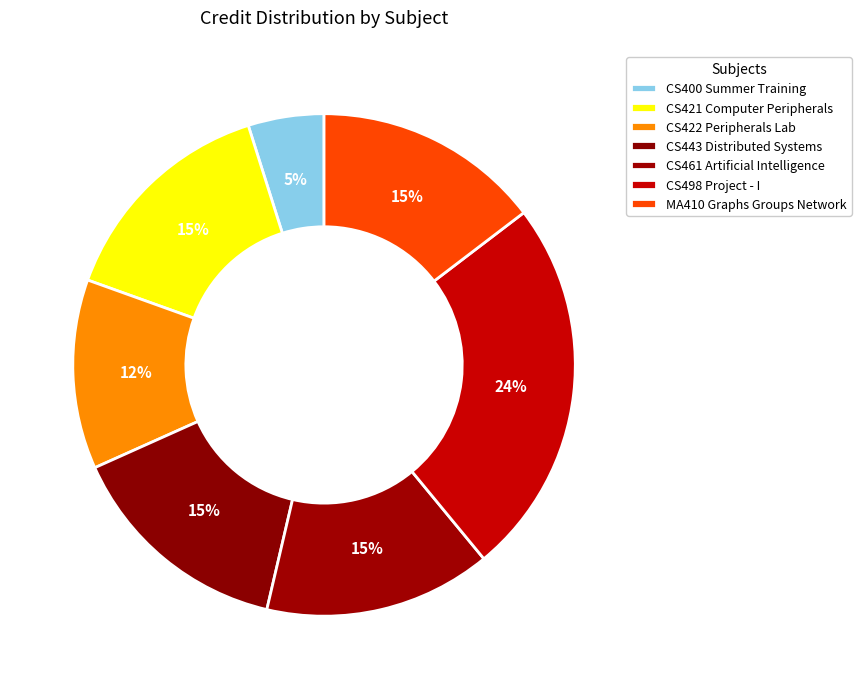

What percentage is the CS443 Distributed Systems slice, to the nearest percent?

15%